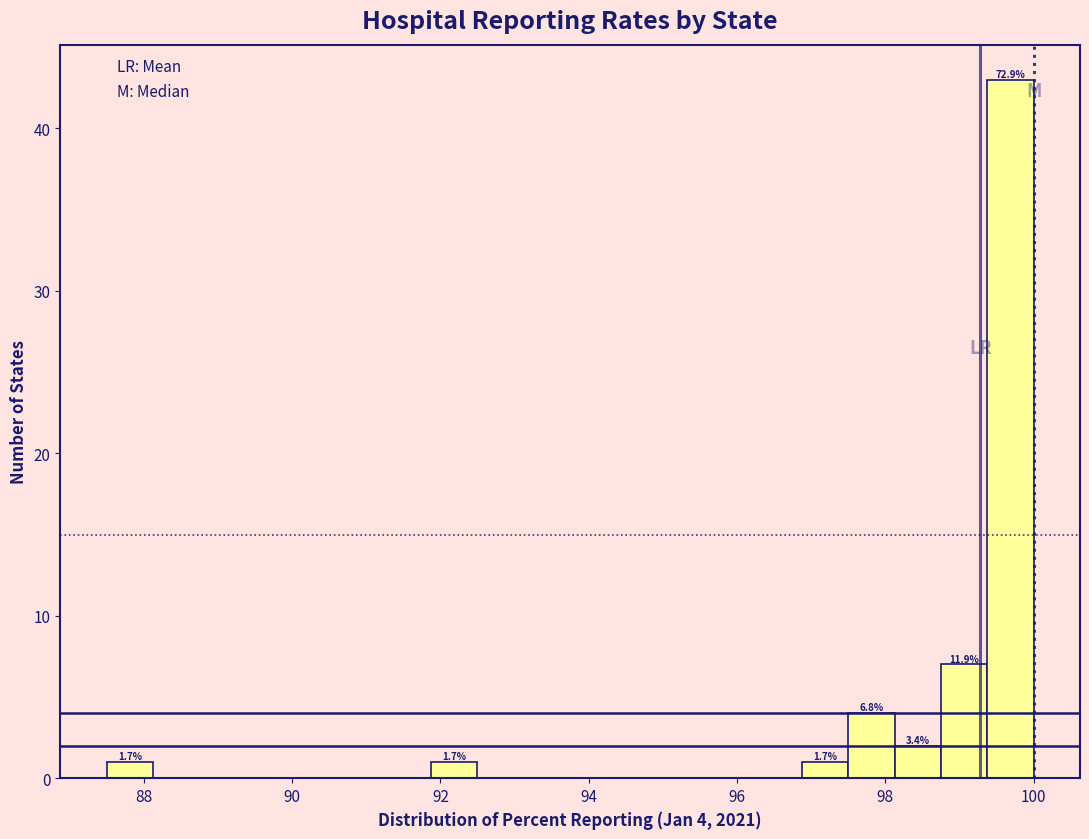

Read against the x-axis, roughly where is the centre of the tallest bar?

99.6